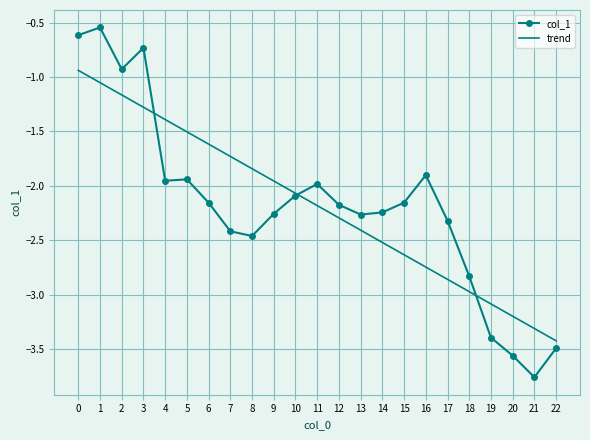

Rank the series at 5 from highest to lowest value.

trend, col_1